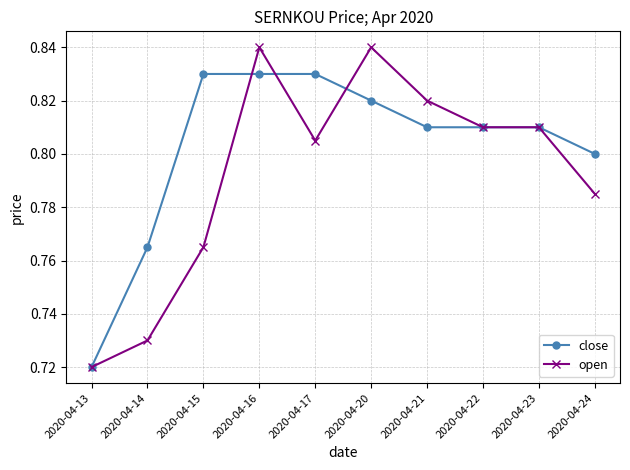

List the series in order of their peak value, lowest first.

close, open